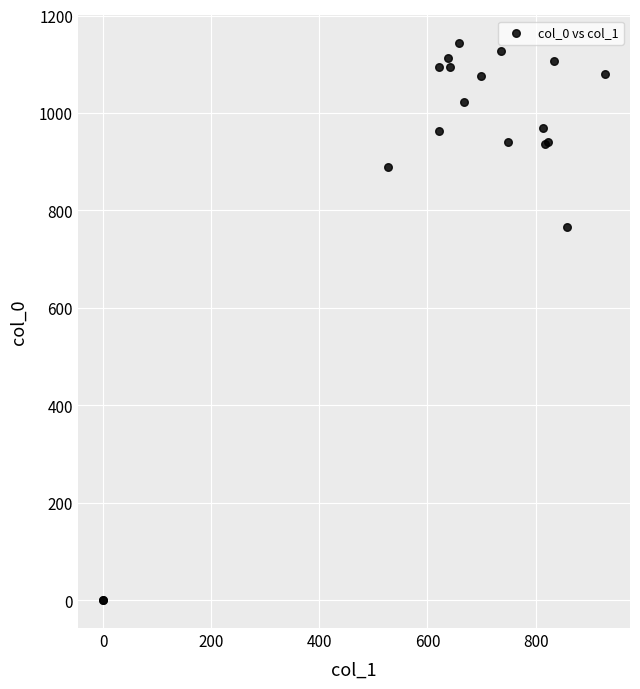

What Y value in the scatter plot is closest to 571?

766.7